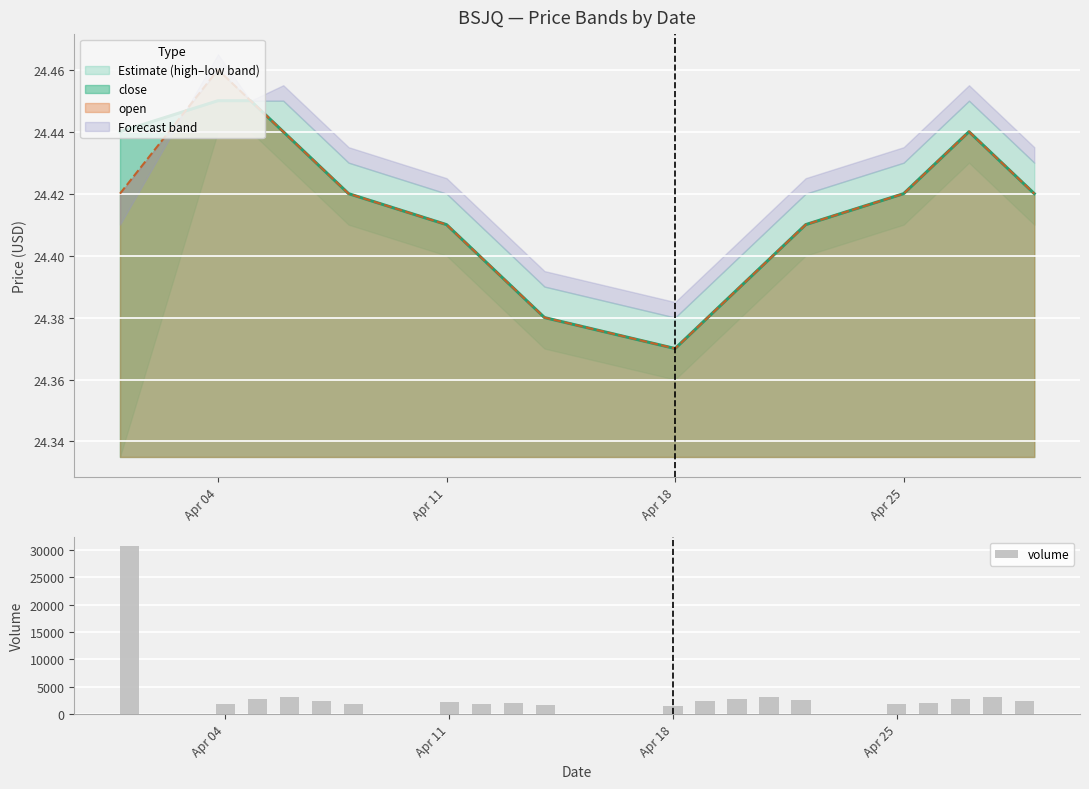

The value of volume at Apr 25 is 1900. True or false?

True